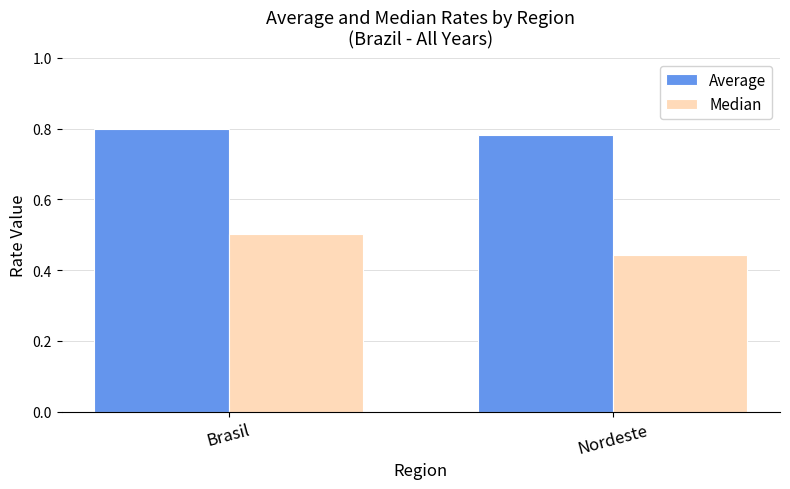

True or false: Average has a value of 0.8 at Nordeste.

True